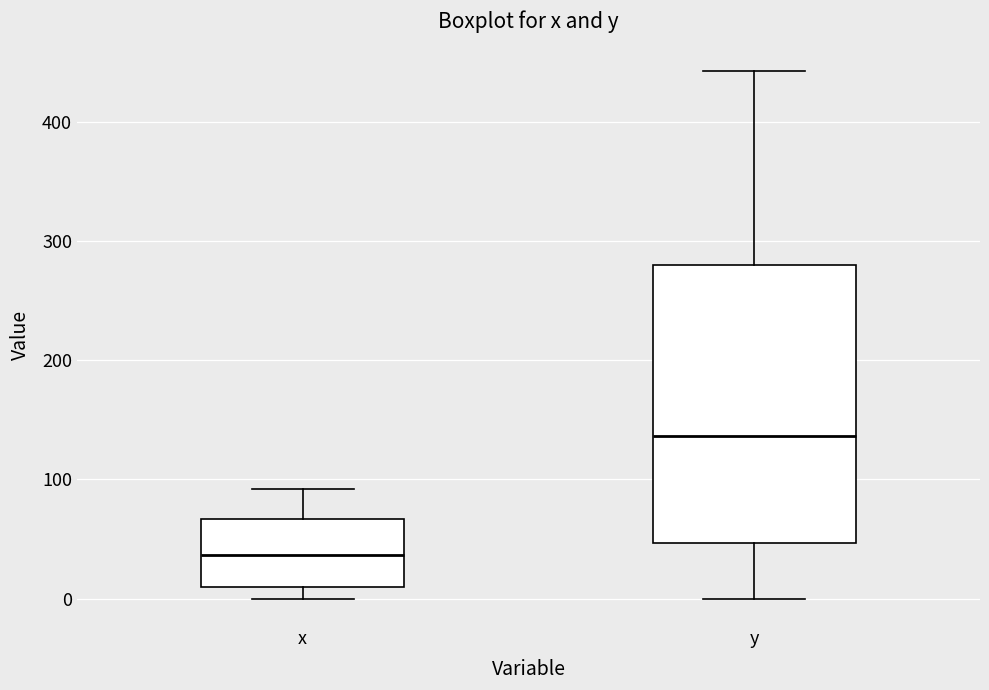

Reading left to right, transcribe this box plot: for each box, give where its median line is, the range the box spans, and where its two whiskers end, as read against the y-axis. The values are not printed on the chart, so give them approximately, as read against the axis.

x: median 40, box 10 to 70, whiskers 0 to 90
y: median 140, box 50 to 280, whiskers 0 to 440